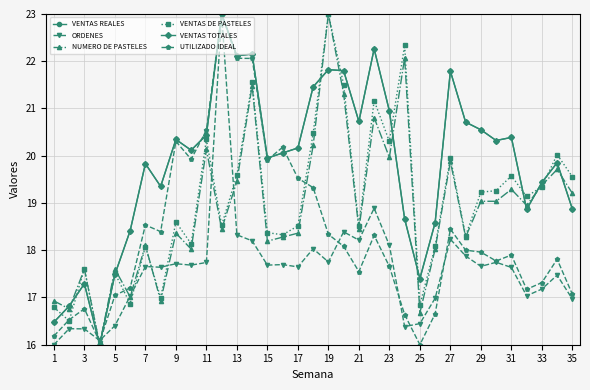

What is the value of the VENTAS TOTALES point at the 35th from the left?

18.9